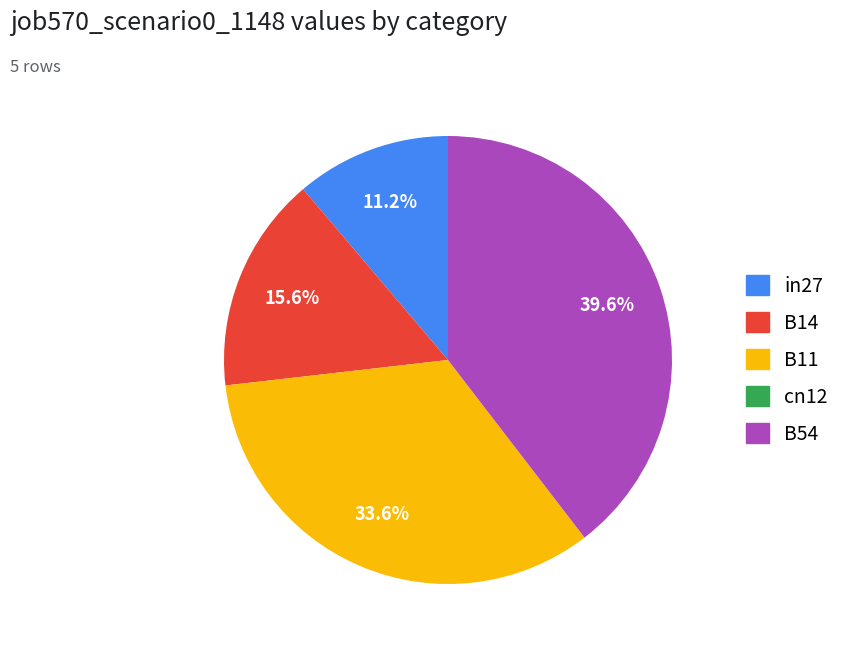

What is the largest slice in the pie chart?

B54